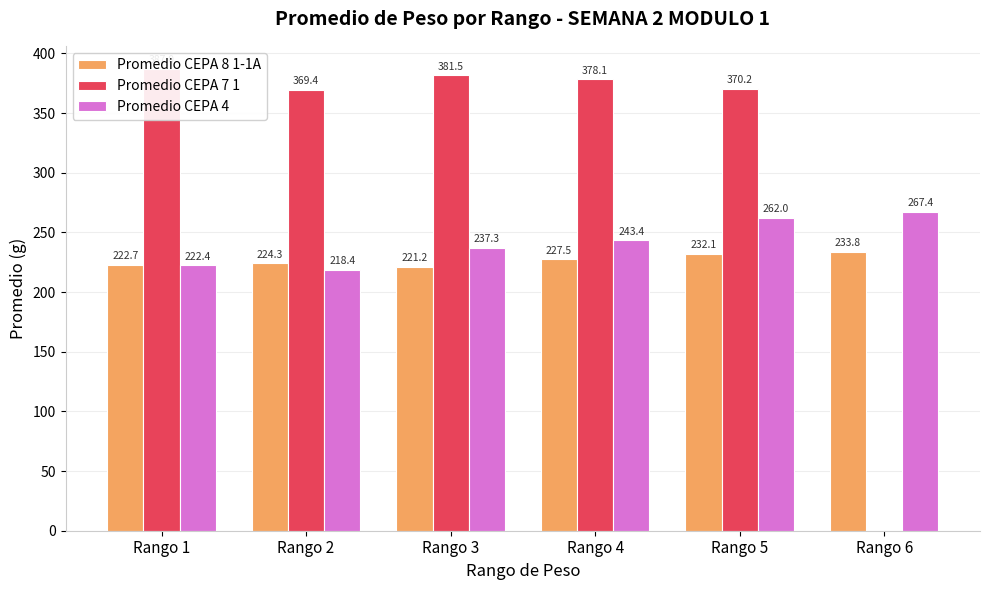

Is it true that Promedio CEPA 7 1 equals 381.5 at Rango 3?

True